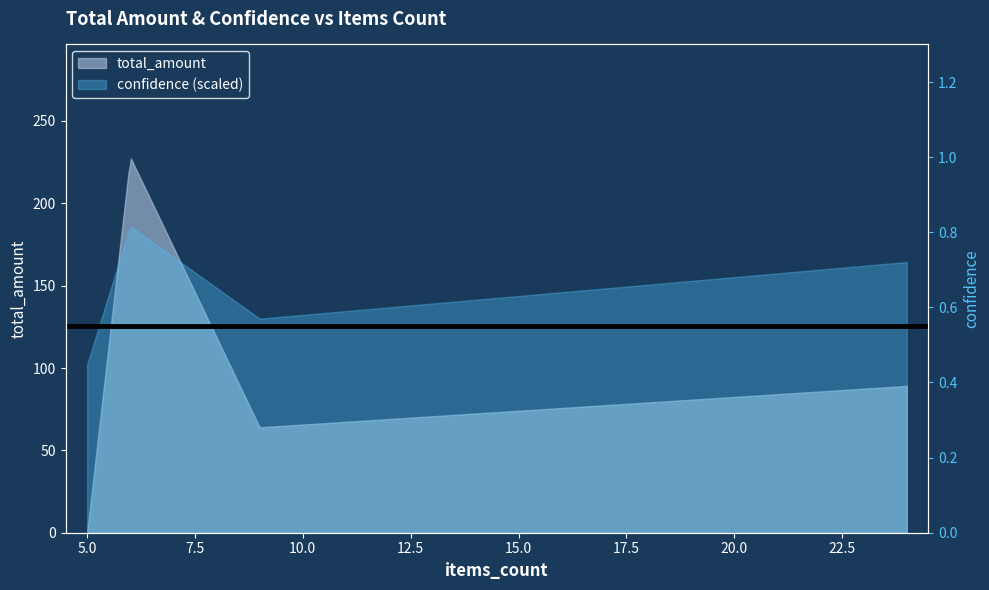

How many points are higher than both their immediate neighbors (excluding endpoints)?

1